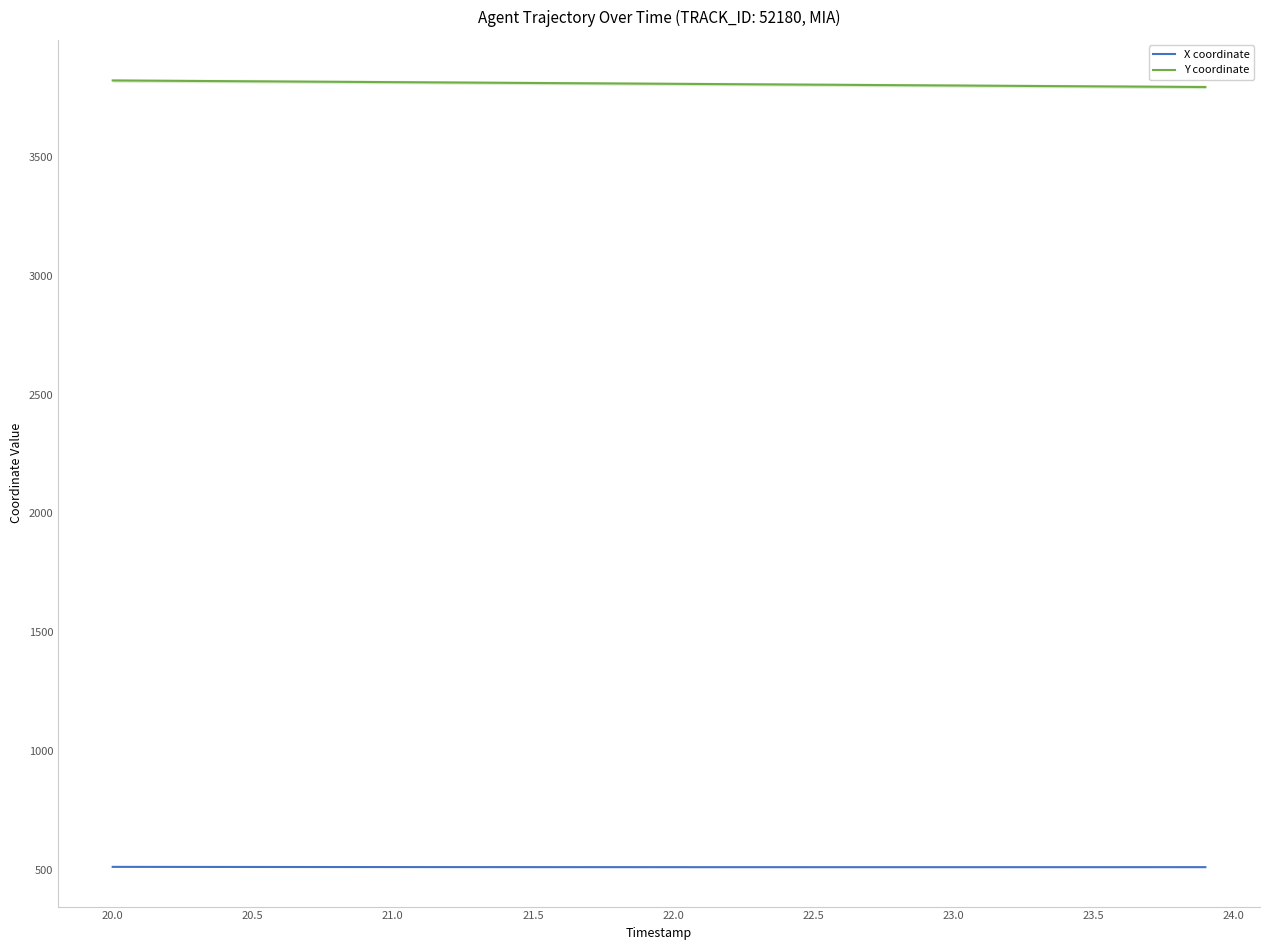

What is the maximum value shown in the chart?

3821.4